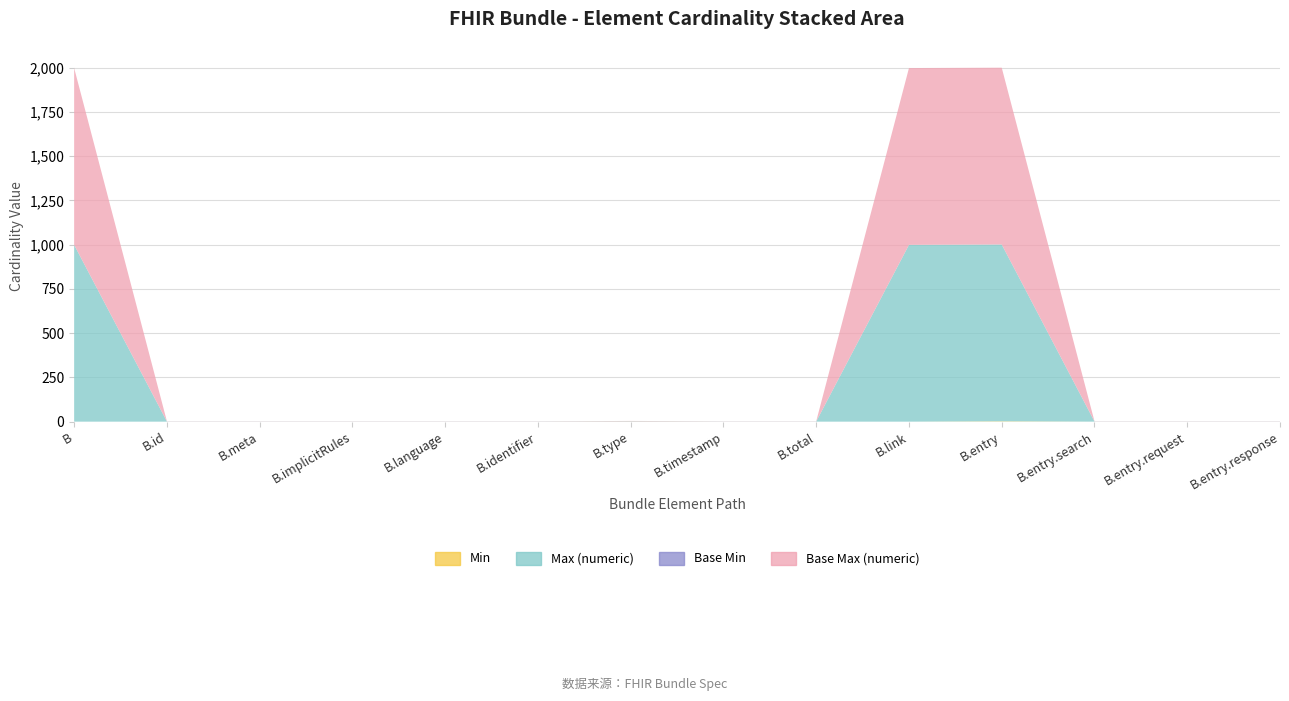

Reading right to left, transcribe all the data shown in this chart.

Min: Bundle.entry.response=0	Bundle.entry.request=0	Bundle.entry.search=0	Bundle.entry=2	Bundle.link=0	Bundle.total=0	Bundle.timestamp=0	Bundle.type=1	Bundle.identifier=0	Bundle.language=0	Bundle.implicitRules=0	Bundle.meta=0	Bundle.id=0	Bundle=0
Max (numeric): Bundle.entry.response=1	Bundle.entry.request=1	Bundle.entry.search=1	Bundle.entry=999	Bundle.link=999	Bundle.total=1	Bundle.timestamp=1	Bundle.type=1	Bundle.identifier=1	Bundle.language=1	Bundle.implicitRules=1	Bundle.meta=1	Bundle.id=1	Bundle=999
Base Min: Bundle.entry.response=0	Bundle.entry.request=0	Bundle.entry.search=0	Bundle.entry=0	Bundle.link=0	Bundle.total=0	Bundle.timestamp=0	Bundle.type=1	Bundle.identifier=0	Bundle.language=0	Bundle.implicitRules=0	Bundle.meta=0	Bundle.id=0	Bundle=0
Base Max (numeric): Bundle.entry.response=1	Bundle.entry.request=1	Bundle.entry.search=1	Bundle.entry=999	Bundle.link=999	Bundle.total=1	Bundle.timestamp=1	Bundle.type=1	Bundle.identifier=1	Bundle.language=1	Bundle.implicitRules=1	Bundle.meta=1	Bundle.id=1	Bundle=999